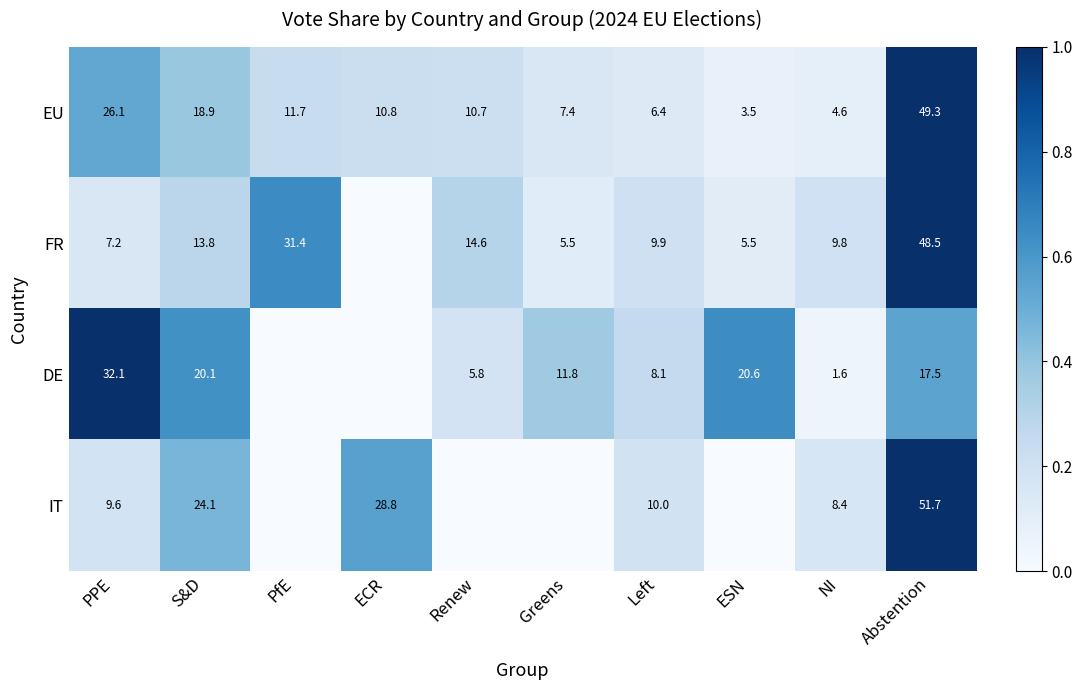

What is the sum of the FR values at Renew and ESN?

20.1